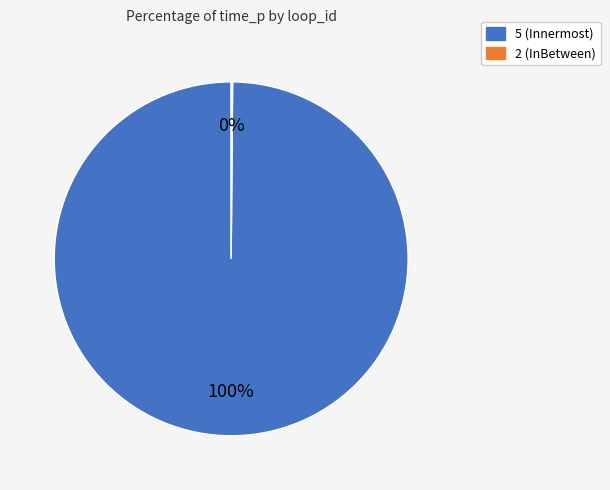

Does 5 (Innermost) account for over 50% of the chart?

Yes